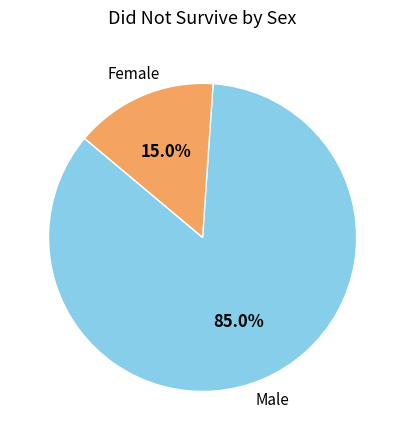

What percentage is NOT represented by Female?

85.0%